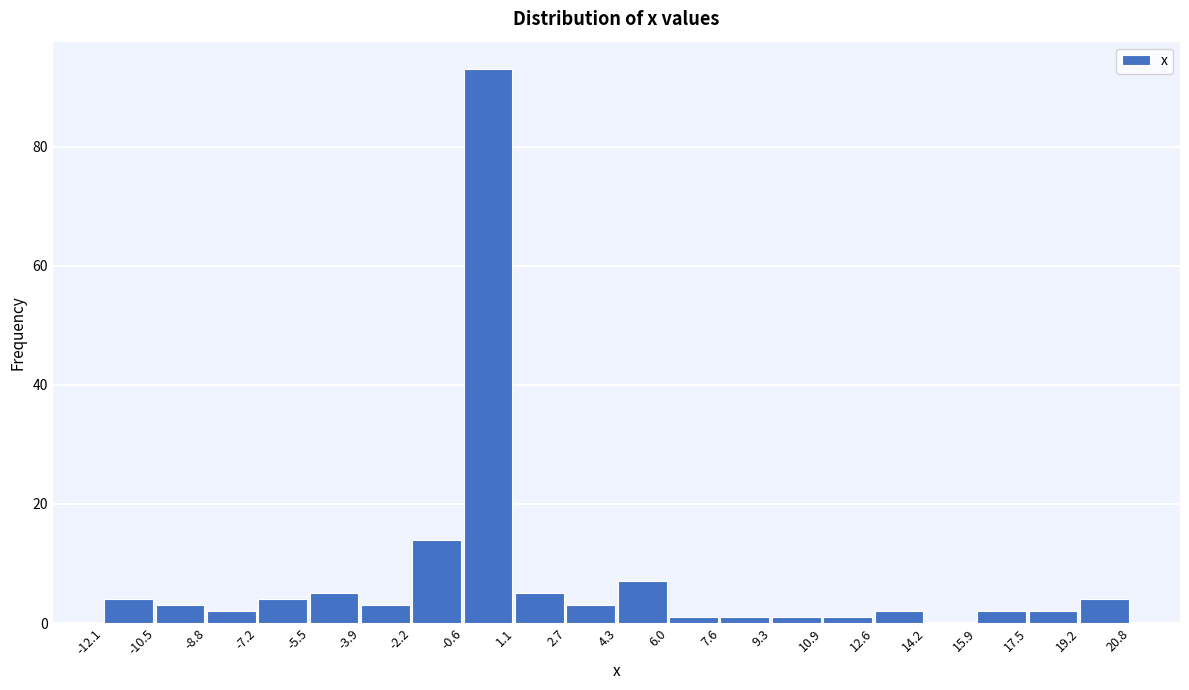

Reading left to right, list every bar in this chart as the range it spans on the x-axis followed by its height. The values are not printed on the chart, so give them approximately, as read against the axis.

-12.1 to -10.5: 4
-10.5 to -8.8: 4
-8.8 to -7.2: 2
-7.2 to -5.5: 4
-5.5 to -3.9: 6
-3.9 to -2.2: 4
-2.2 to -0.6: 14
-0.6 to 1.1: 94
1.1 to 2.7: 6
2.7 to 4.3: 4
4.3 to 6.0: 8
6.0 to 7.6: under 2
7.6 to 9.3: under 2
9.3 to 10.9: under 2
10.9 to 12.6: under 2
12.6 to 14.2: 2
14.2 to 15.9: 0
15.9 to 17.5: 2
17.5 to 19.2: 2
19.2 to 20.8: 4